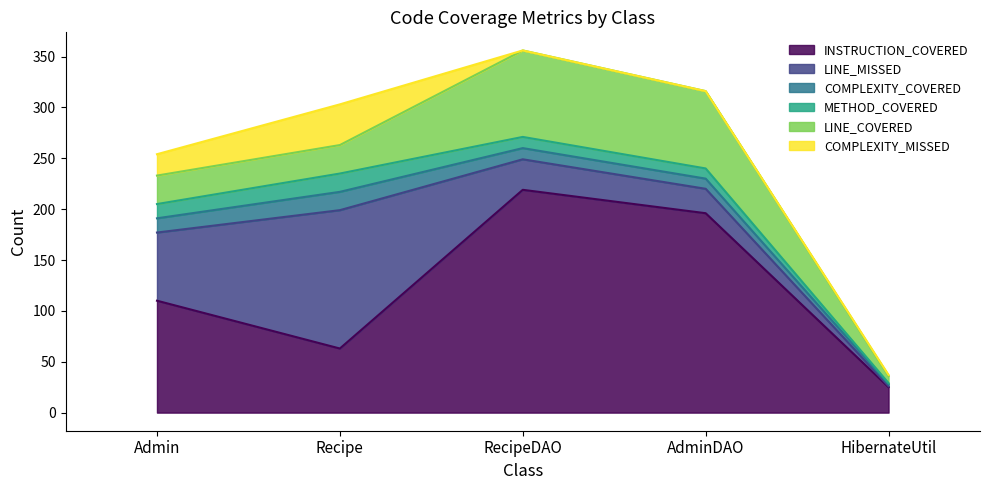

Reading left to right, transcribe all the data shown in this chart.

INSTRUCTION_COVERED: Admin=110	Recipe=63	RecipeDAO=219	AdminDAO=196	HibernateUtil=25
LINE_MISSED: Admin=67	Recipe=136	RecipeDAO=30	AdminDAO=24	HibernateUtil=1
COMPLEXITY_COVERED: Admin=14	Recipe=18	RecipeDAO=11	AdminDAO=10	HibernateUtil=2
METHOD_COVERED: Admin=14	Recipe=18	RecipeDAO=11	AdminDAO=10	HibernateUtil=1
LINE_COVERED: Admin=28	Recipe=28	RecipeDAO=85	AdminDAO=76	HibernateUtil=7
COMPLEXITY_MISSED: Admin=21	Recipe=40	RecipeDAO=0	AdminDAO=0	HibernateUtil=1